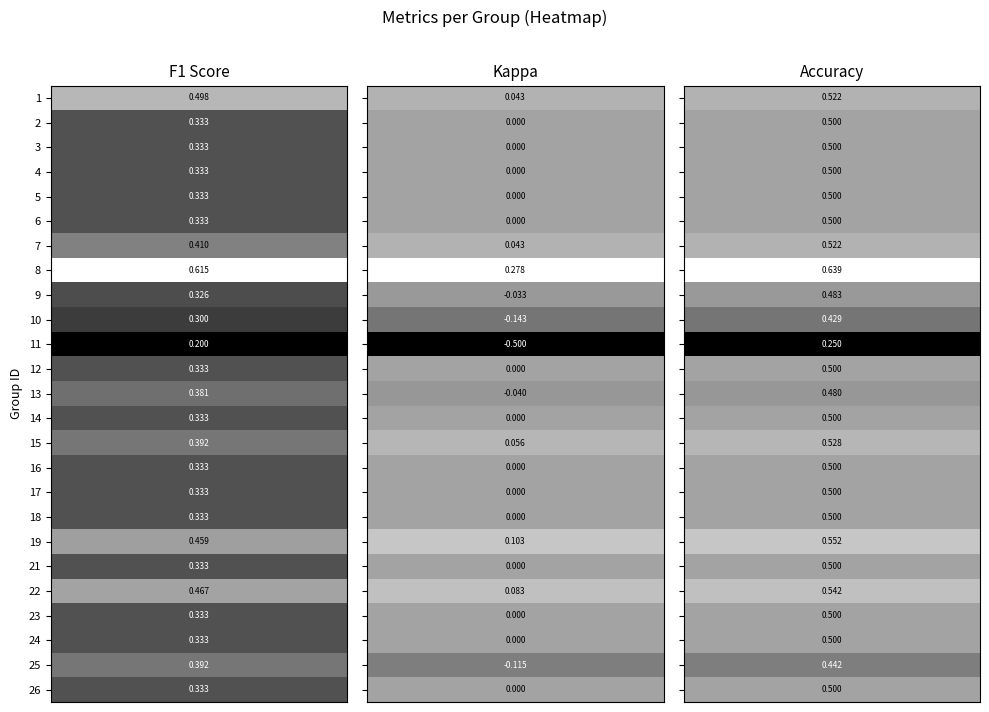

At which category is the sum across all series the highest?

accuracy